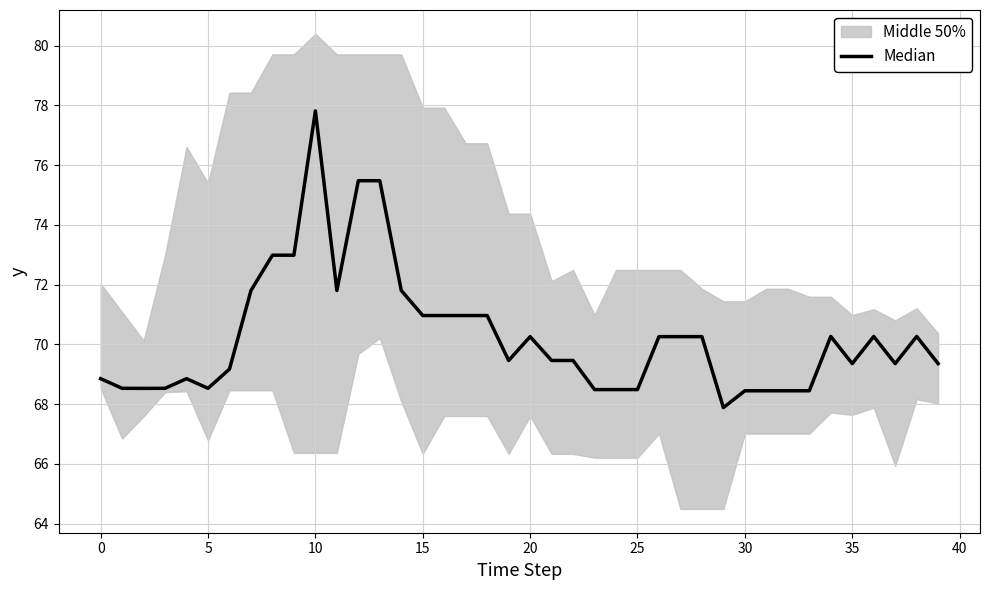

The value at 15 is 44.9. True or false?

False